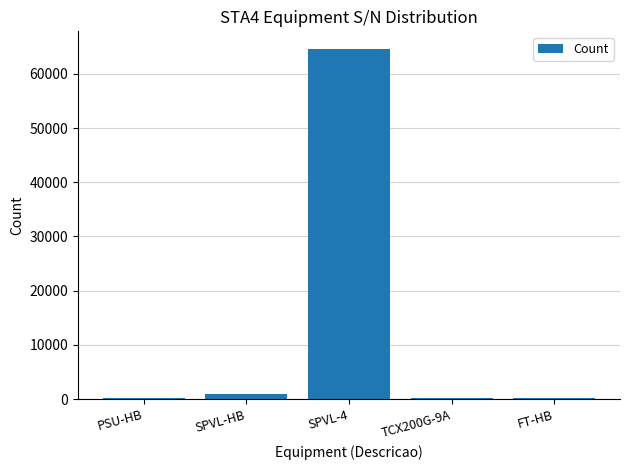

Is it true that the value at SPVL-4 is 110525?

False